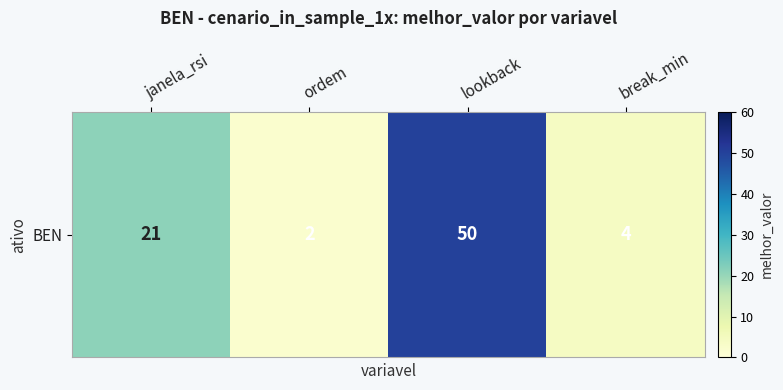

Is it true that the value at lookback is 50?

True